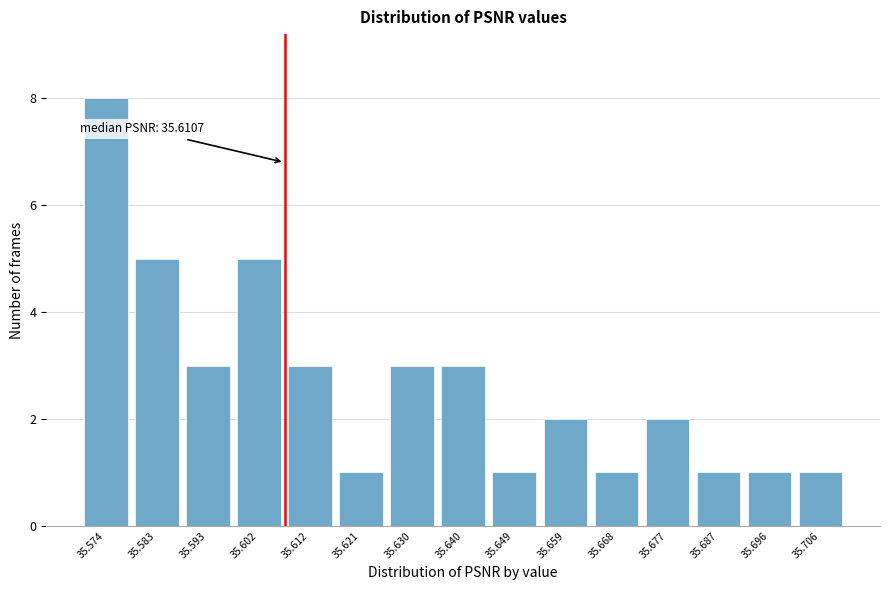

Reading left to right, list all the values displayed in this chart.

35.574=8	35.583=5	35.593=3	35.602=5	35.612=3	35.621=1	35.630=3	35.640=3	35.649=1	35.659=2	35.668=1	35.677=2	35.687=1	35.696=1	35.706=1